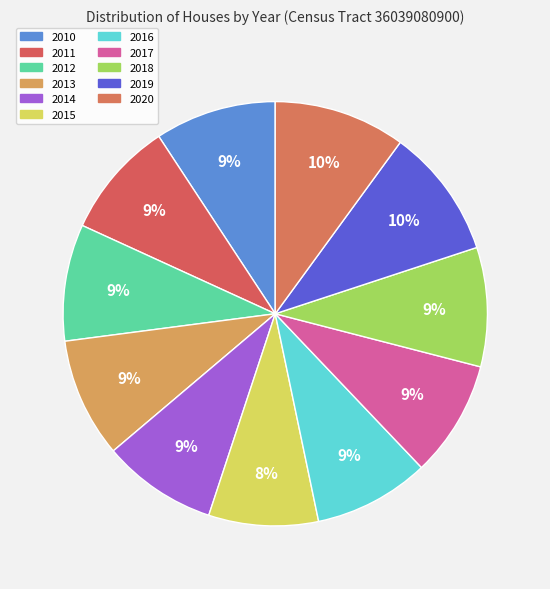

Count the number of slices in the pie.

11